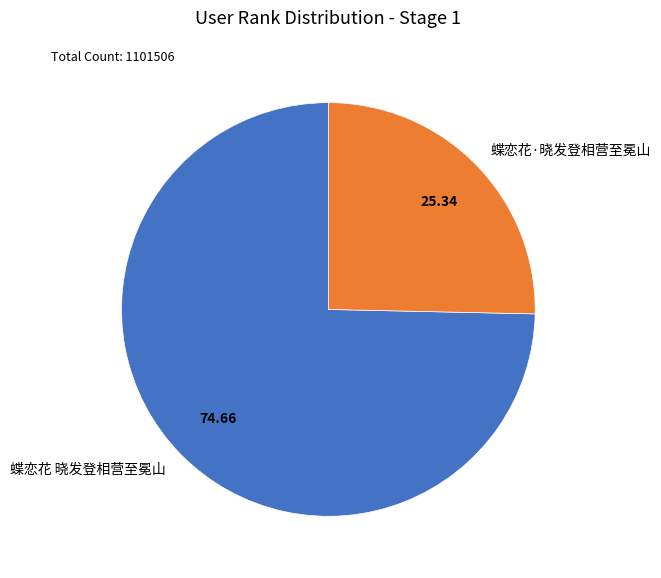

What is the largest slice in the pie chart?

蝶恋花 晓发登相营至冕山